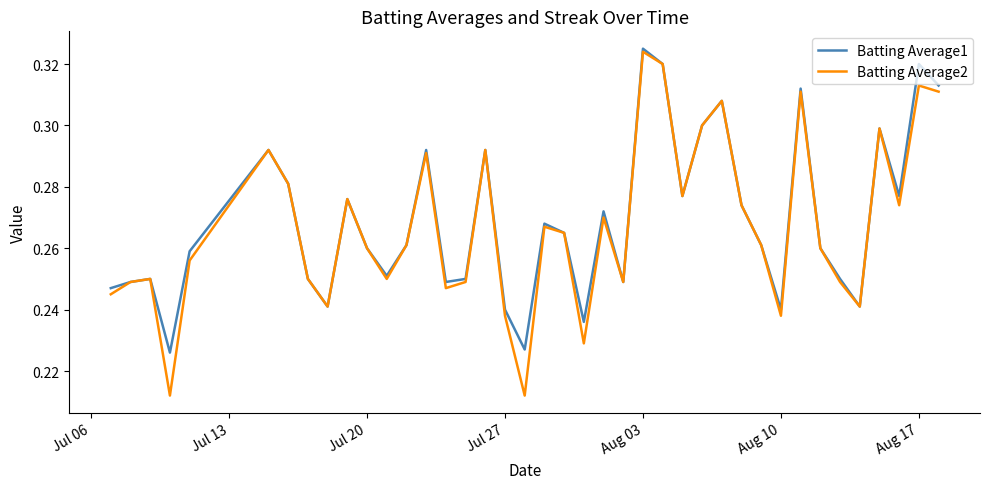

Which series has the largest range (max minus min)?

Batting Average2